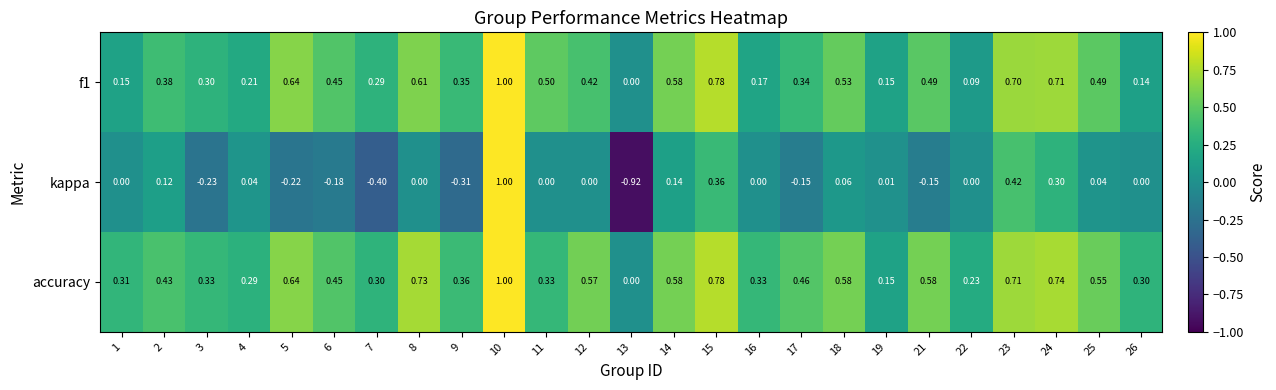

Is the value of f1 at 15 greater than the value of accuracy at 13?

Yes